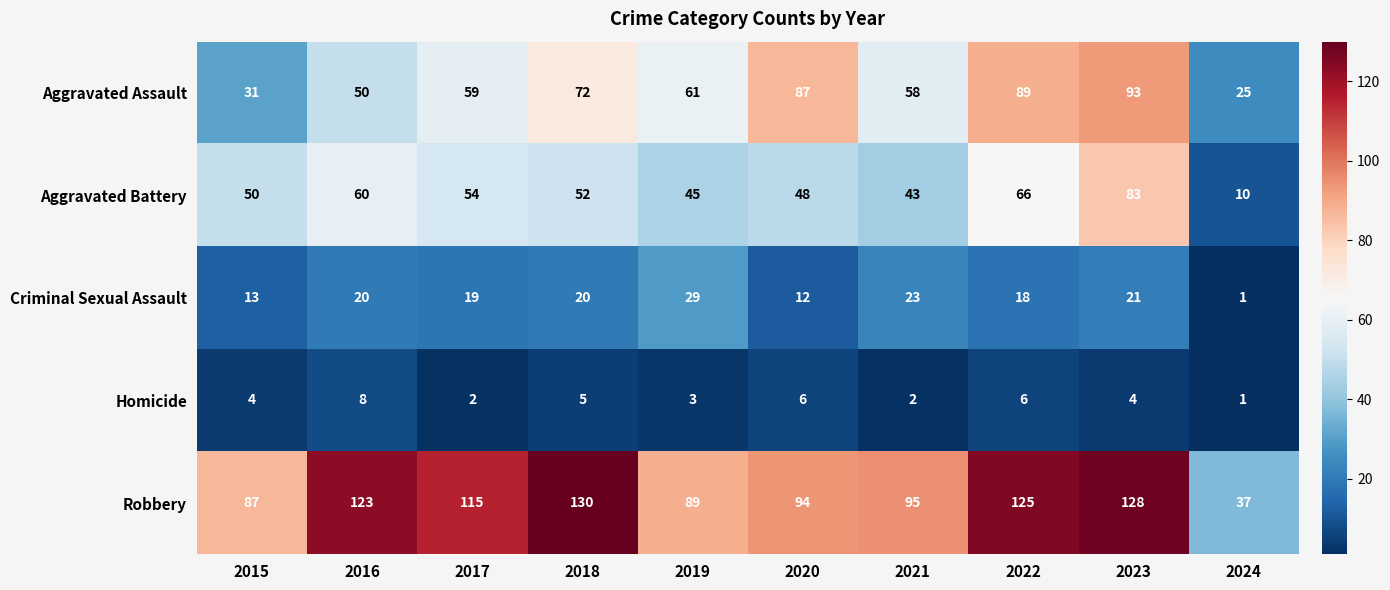

Where is Criminal Sexual Assault nearest to the value 15?

2015